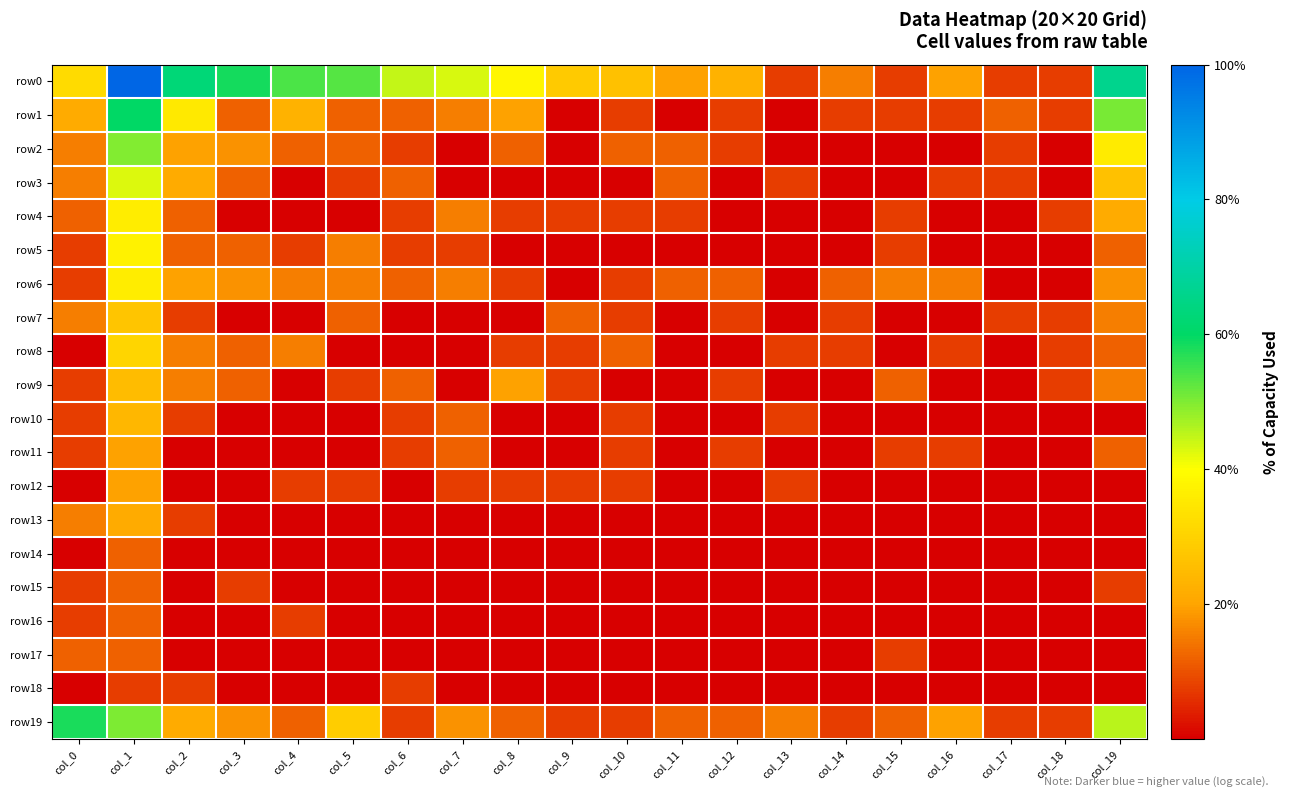

Which series has the widest spread of values?

row0